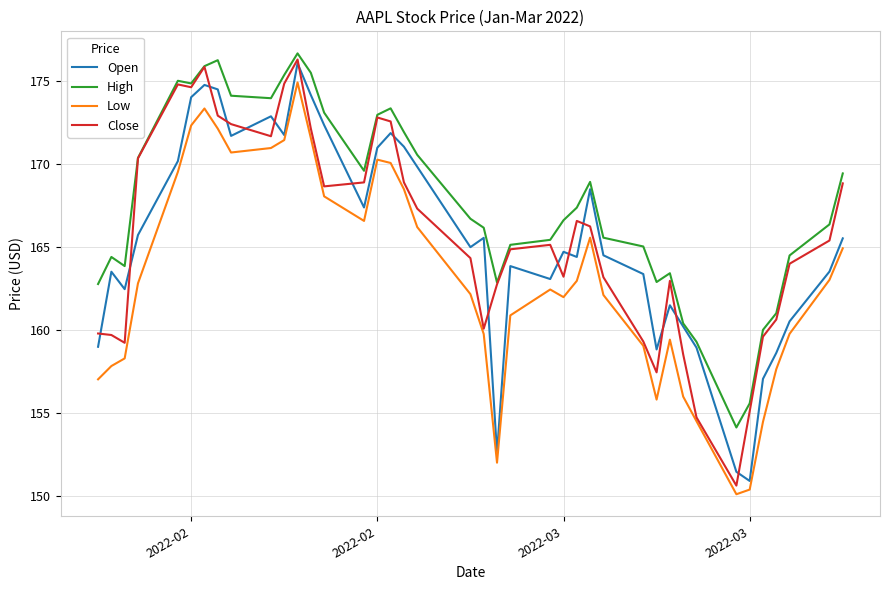

What is the smallest value displayed?

150.1